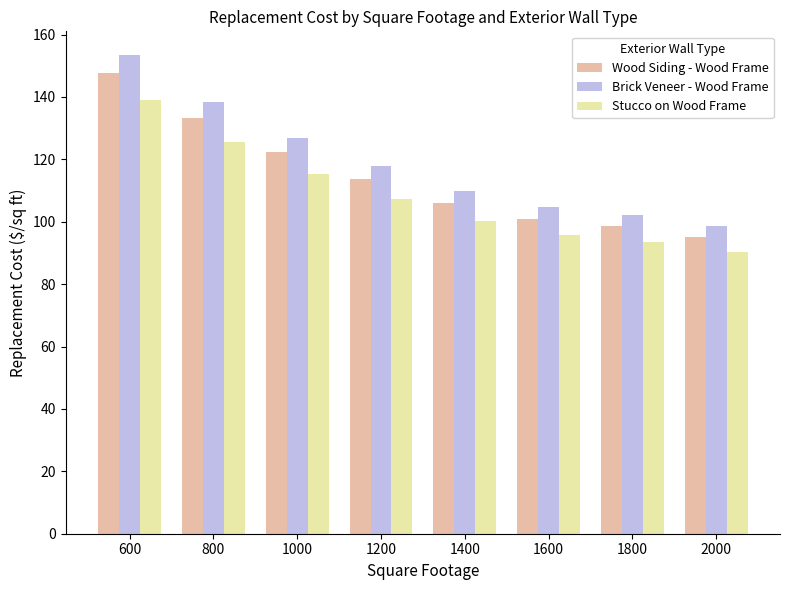

What is the approximate value of Wood Siding - Wood Frame at 1000?

122.2